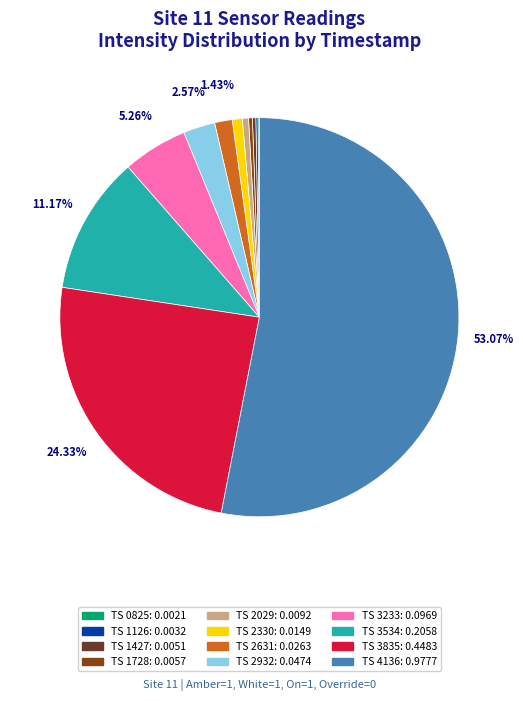

Is there any slice that represents more than half of the pie?

Yes